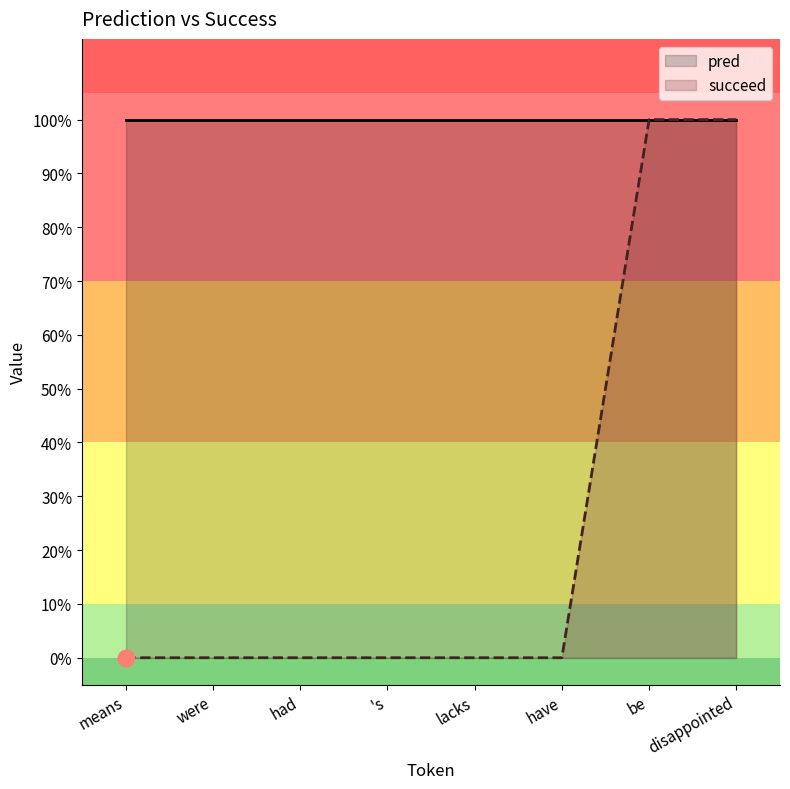

Rank the series at were from lowest to highest value.

succeed, pred